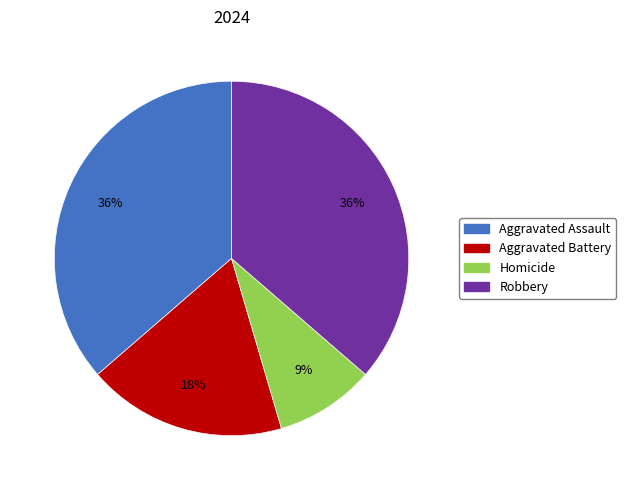

Is there any slice that represents more than half of the pie?

No